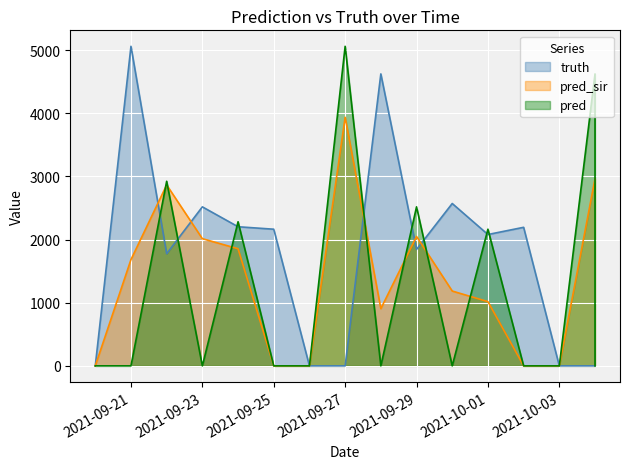

What is the difference between the second highest and minimum values in the pred_sir series?

2964